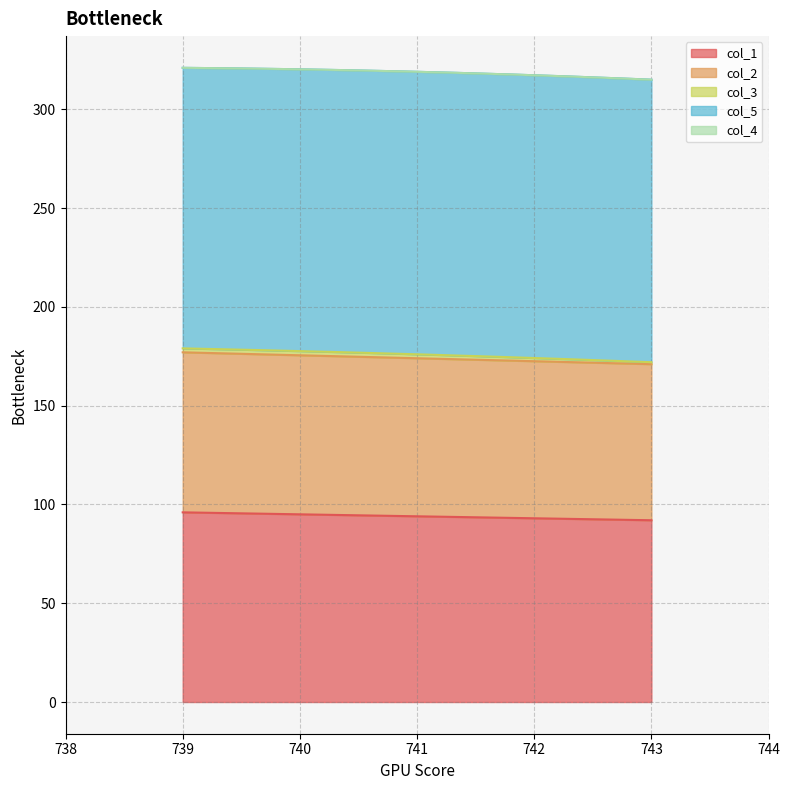

Reading left to right, what are all the values shown in this chart?

col_1: 739.0=96	741.0=94	743.0=92
col_2: 739.0=81	741.0=80	743.0=79
col_3: 739.0=2	741.0=2	743.0=1
col_5: 739.0=142	741.0=143	743.0=143
col_4: 739.0=0	741.0=0	743.0=0